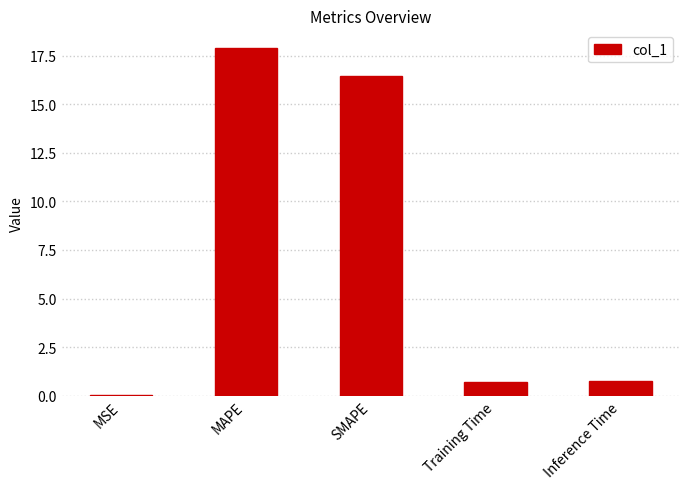

What is the sum of the values at Inference Time and MAPE?

18.7